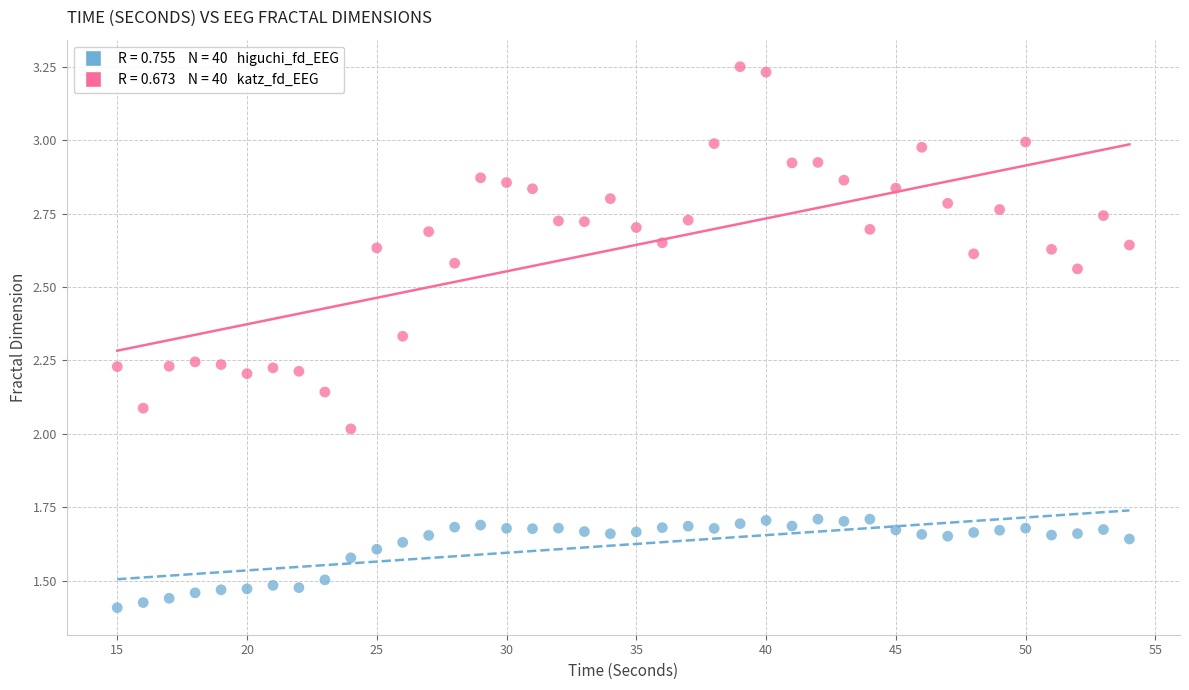

Across all data points, what is the range of Y values (max minus min)?

1.8